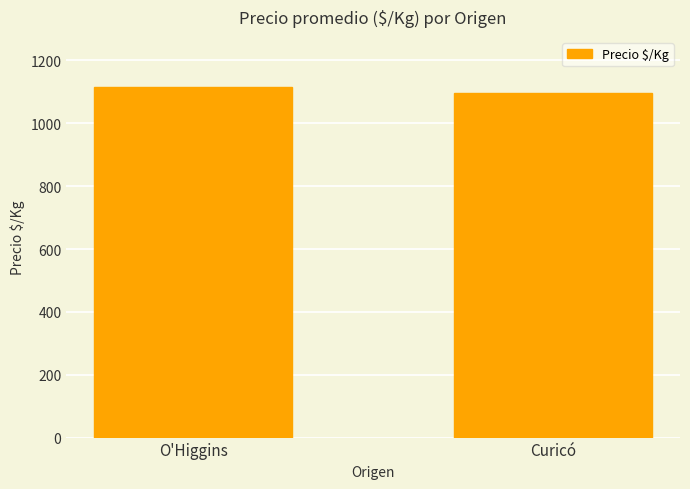

What is the sum of all values?

2212